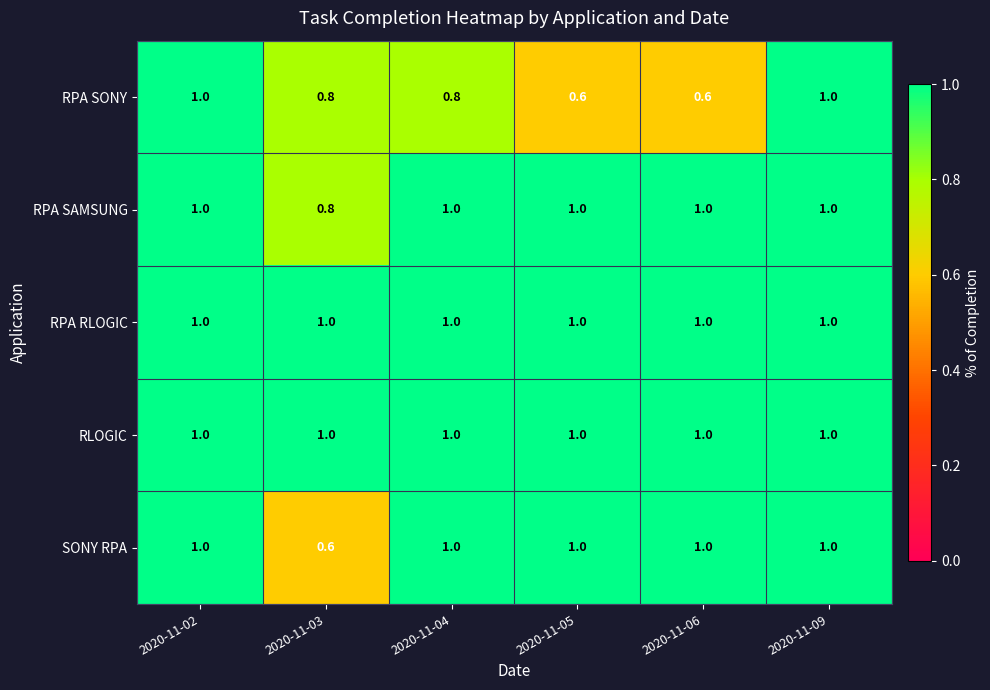

What is the greatest value displayed?

1.0